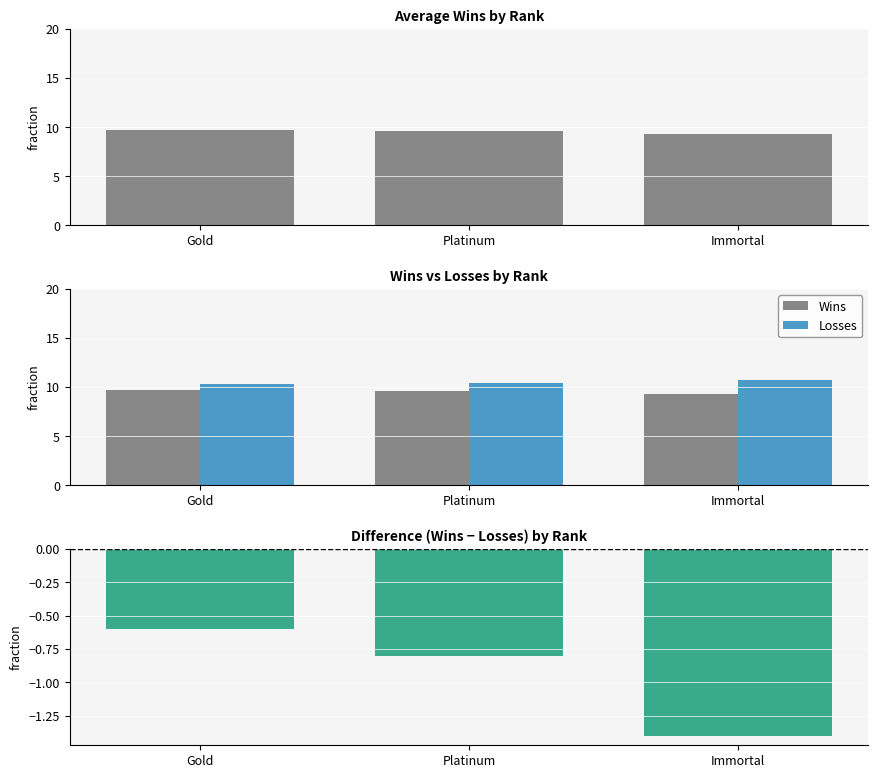

Which has a higher value, Immortal or Platinum?

Platinum